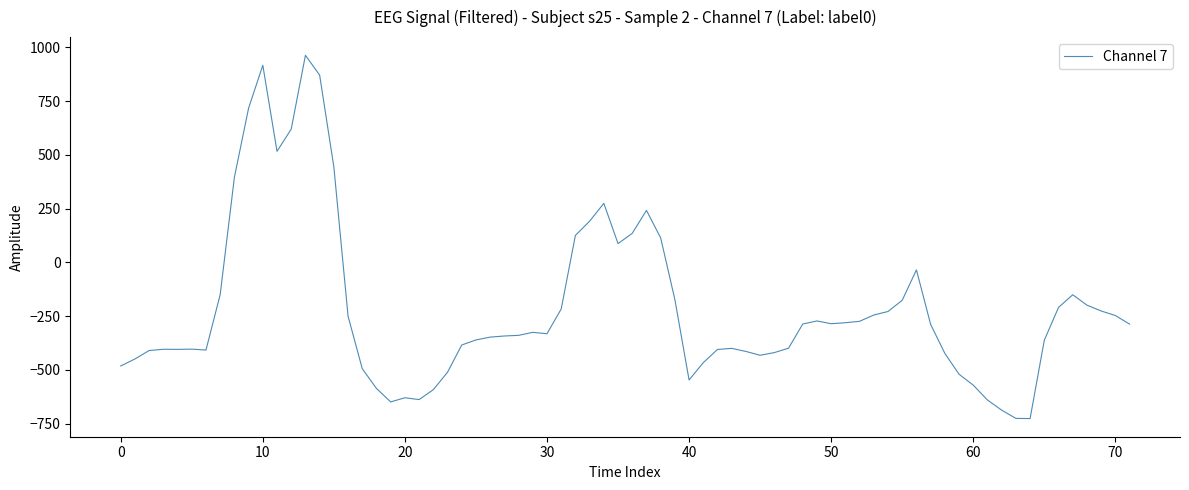

What is the smallest value displayed?

-726.6